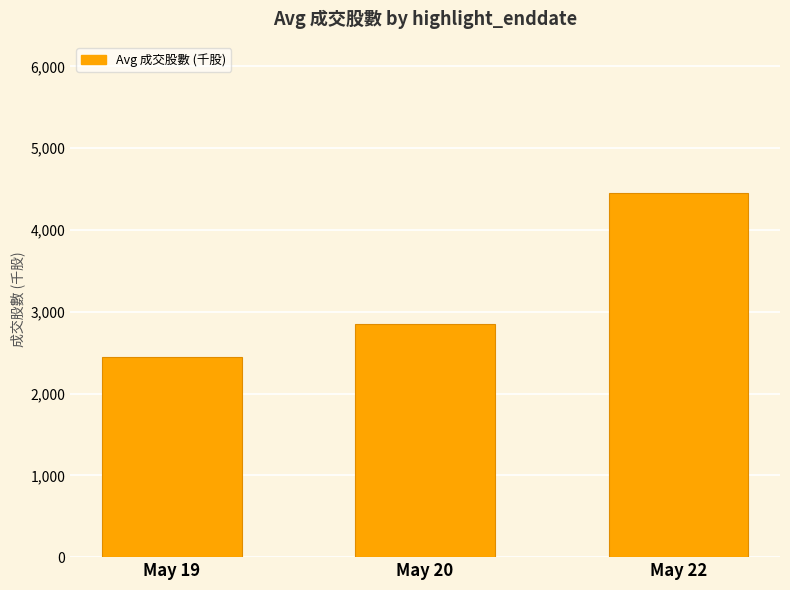

Are the bars grouped side by side (vs. stacked)?

No